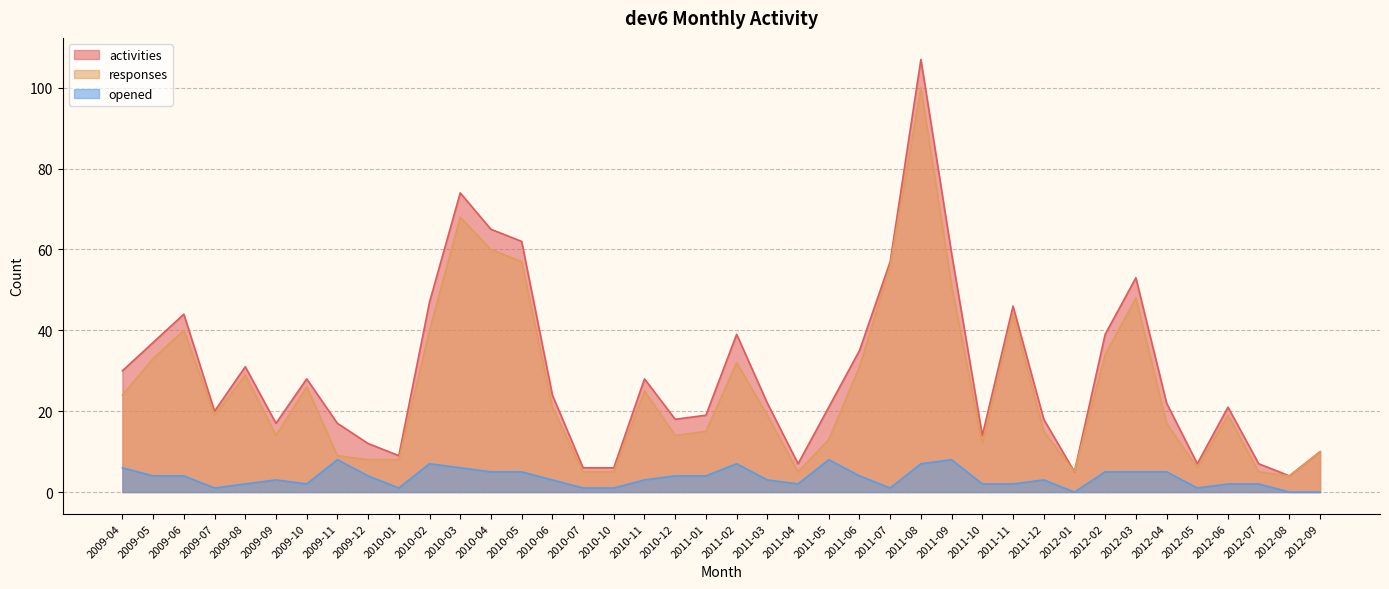

How many data points does each series have?

40